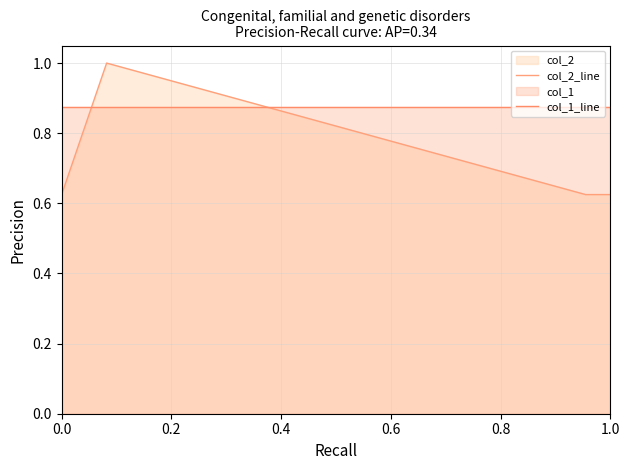

Which series has the widest spread of values?

col_2_line